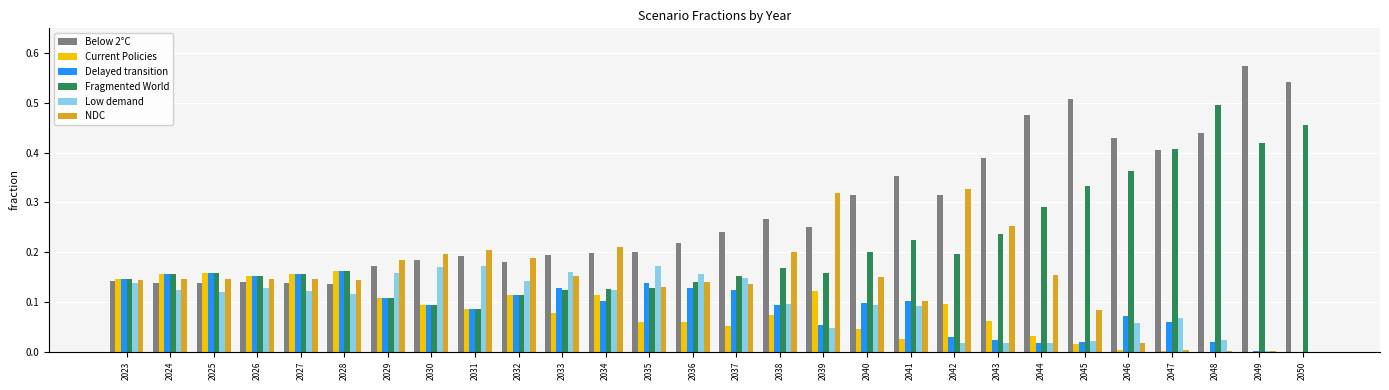

At which category does the chart reach its peak across all series?

2049